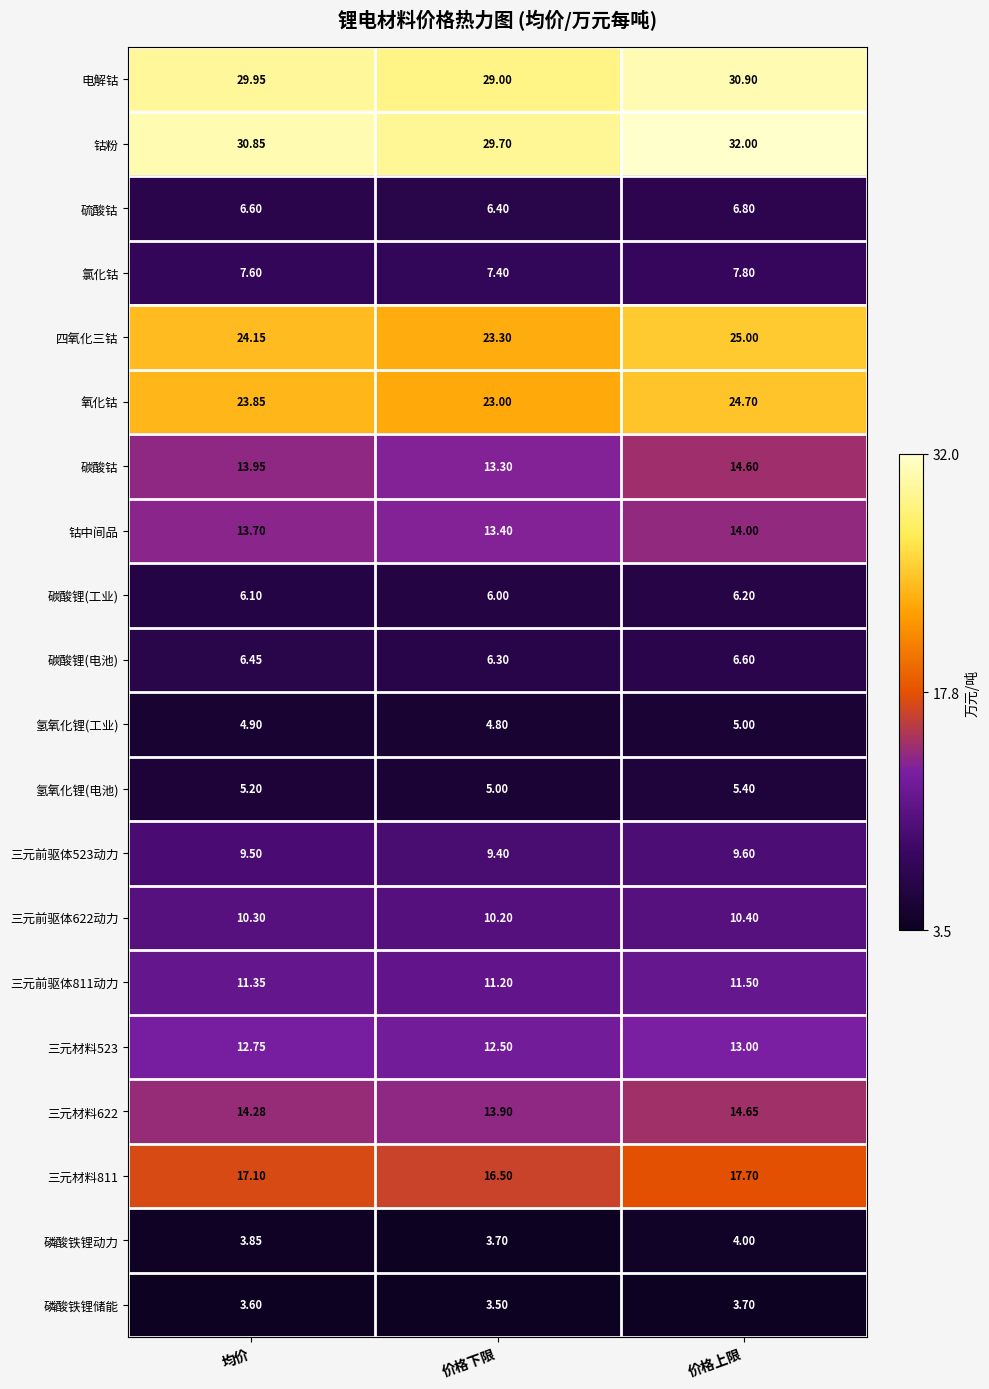

Which series has the largest total across all categories?

钴粉